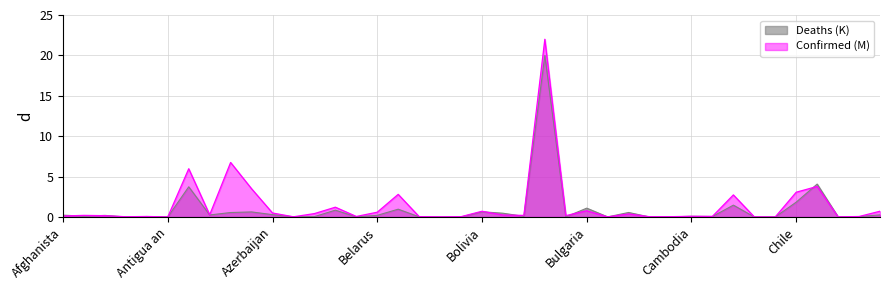

The Confirmed (M) series shows 0.0 at Barbados. True or false?

False